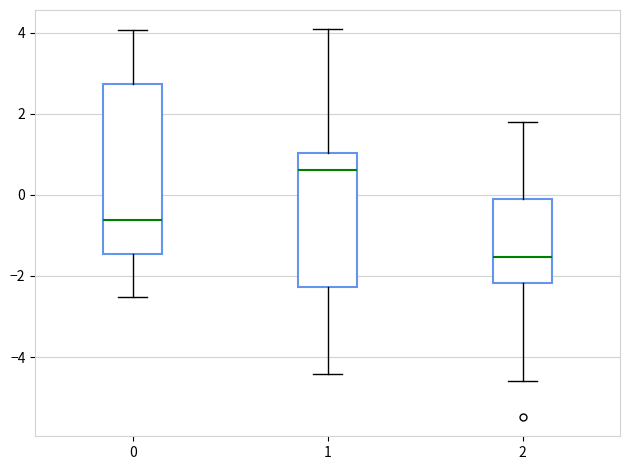

Which box is the tallest, from its lower edge to its upper edge?

0